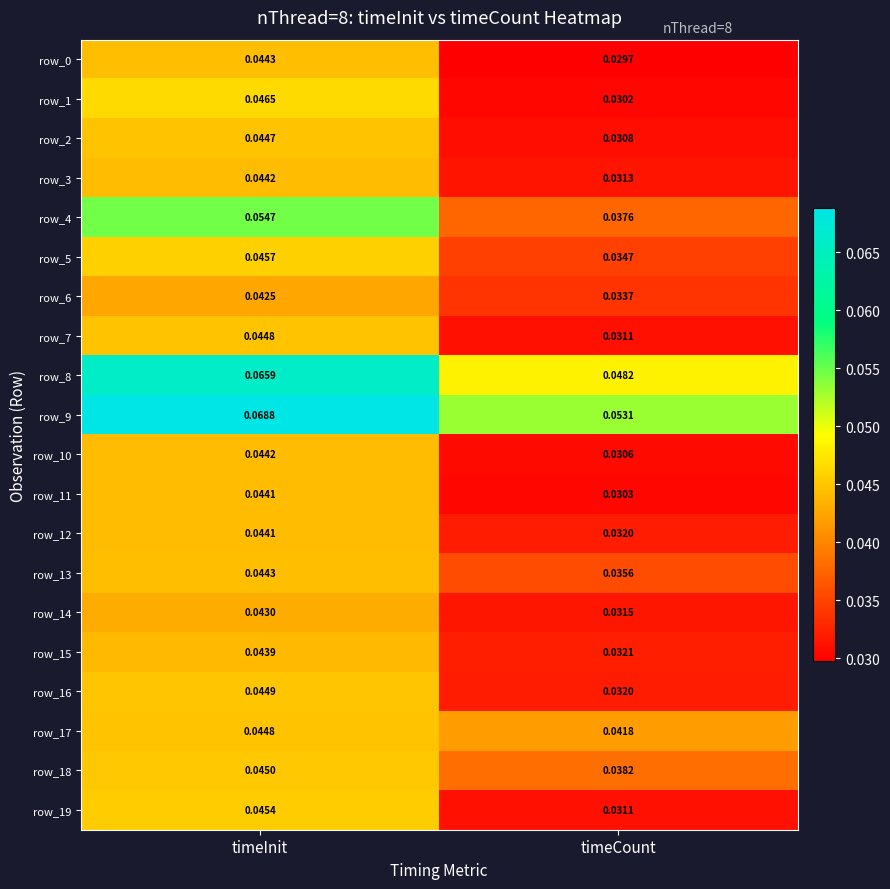

Rank the categories by row_16 value from lowest to highest.

timeCount, timeInit